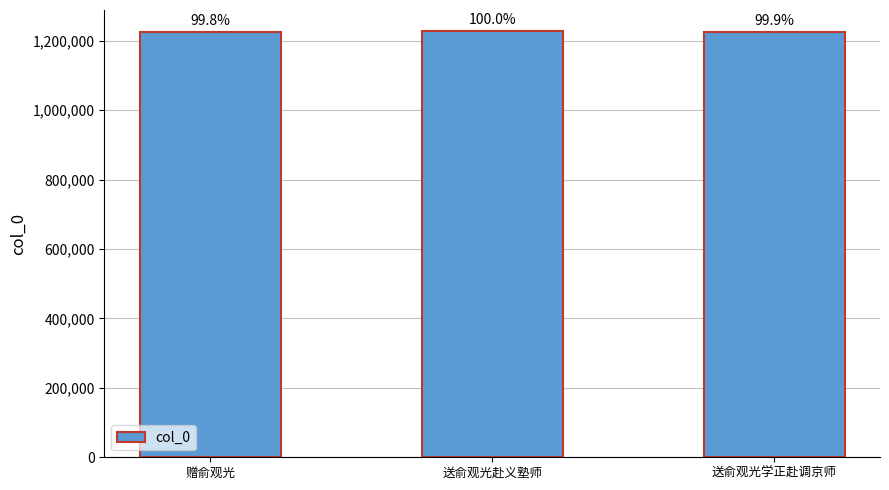

Rank the categories by value from lowest to highest.

赠俞观光, 送俞观光学正赴调京师, 送俞观光赴义塾师